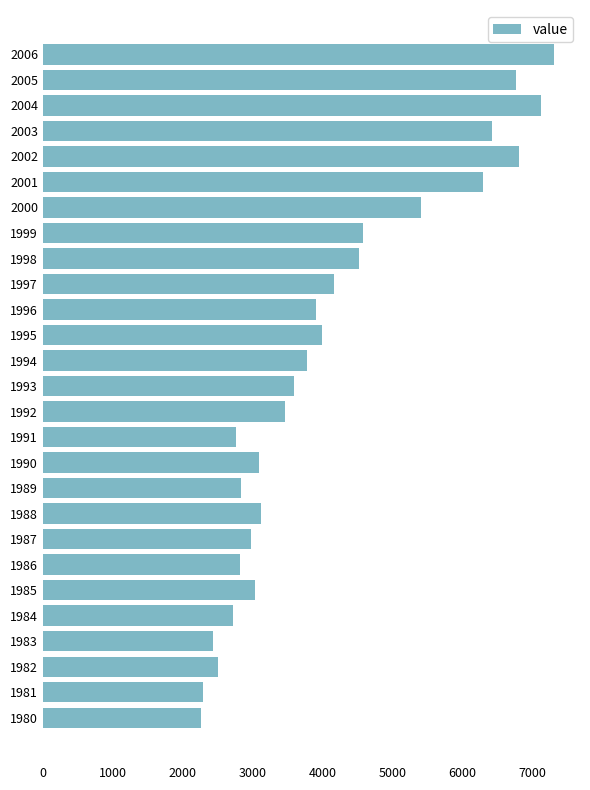

How many categories are shown in the chart?

27